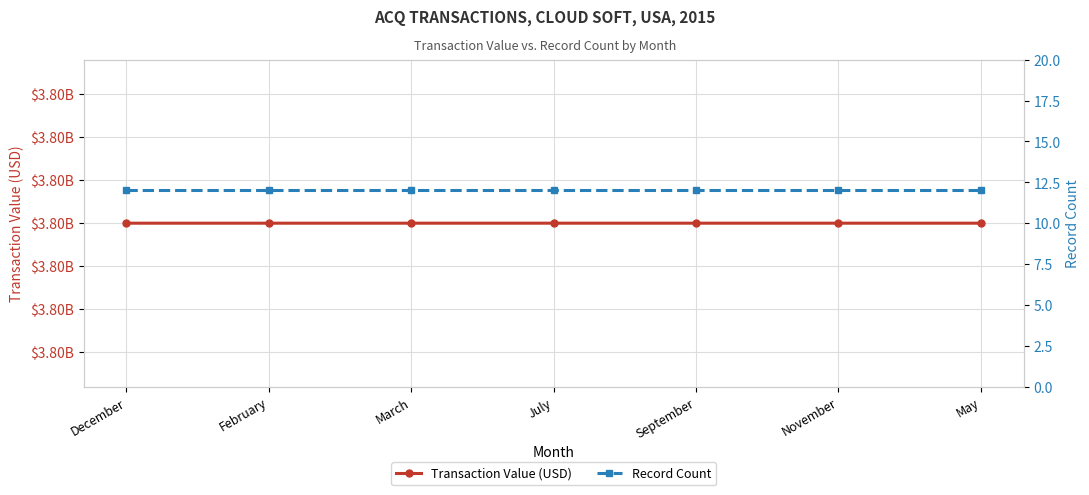

Reading right to left, list all the values displayed in this chart.

Transaction Value (USD): May=3800000018	November=3800000012	September=3800000010	July=3800000008	March=3800000004	February=3800000003	December=3800000001
Record Count: May=12	November=12	September=12	July=12	March=12	February=12	December=12